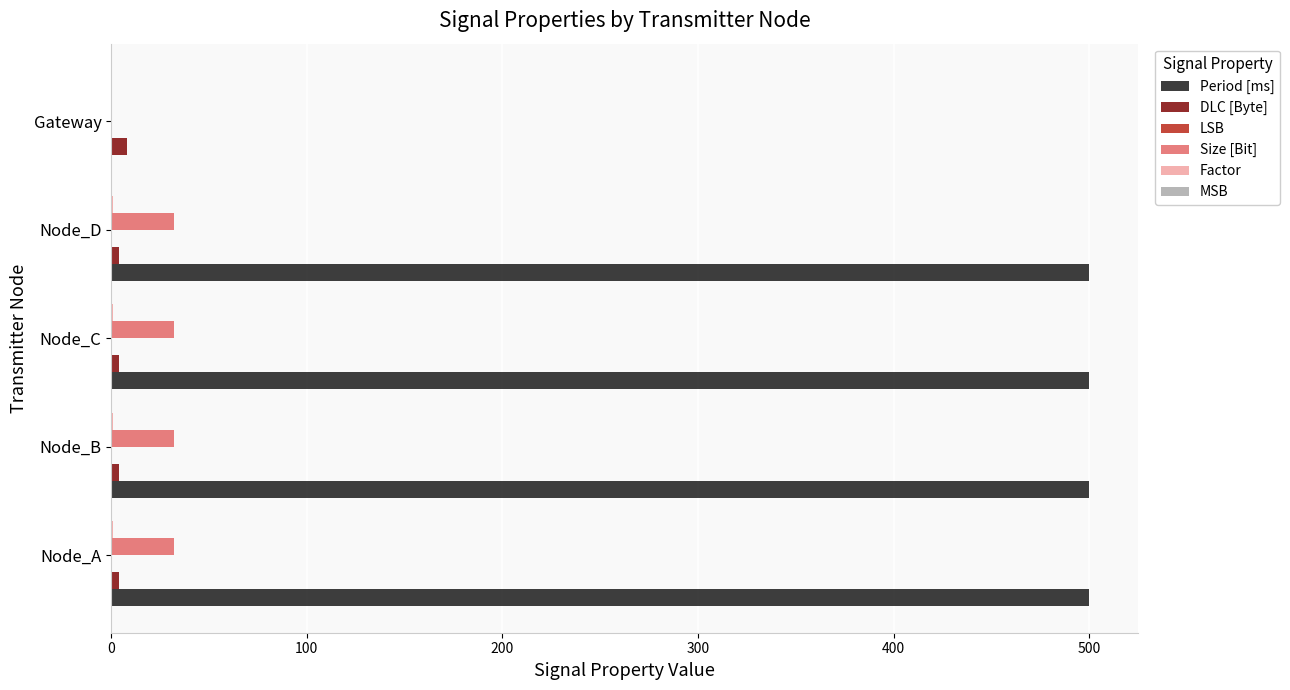

What is the sum of all DLC [Byte] values?

24